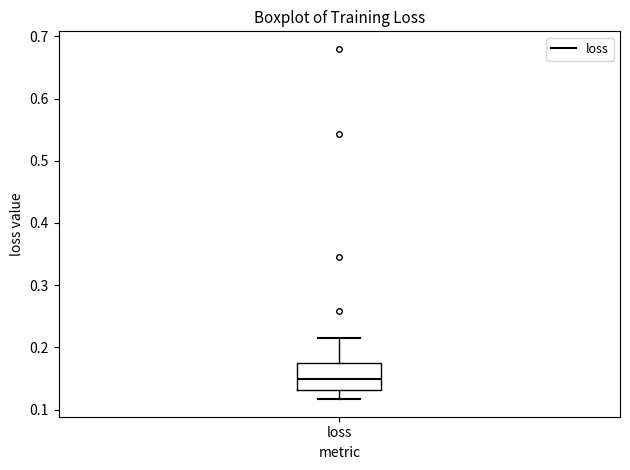

Where does the lower whisker of the box for loss end on the y-axis? The values are not printed on the chart, so give them approximately, as read against the axis.

0.12